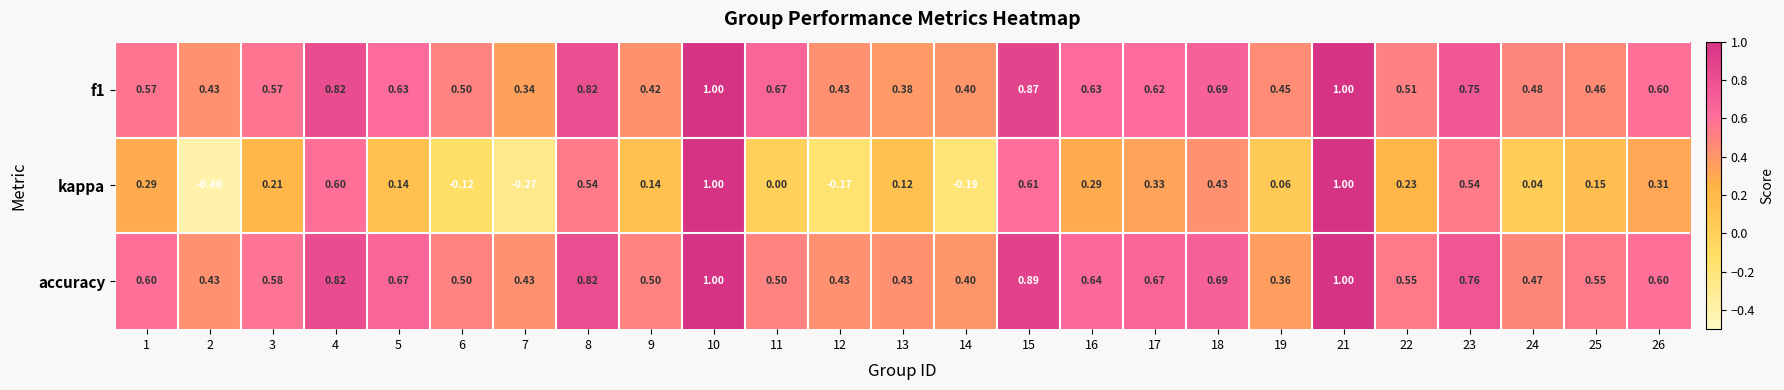

Which series has the largest range (max minus min)?

kappa